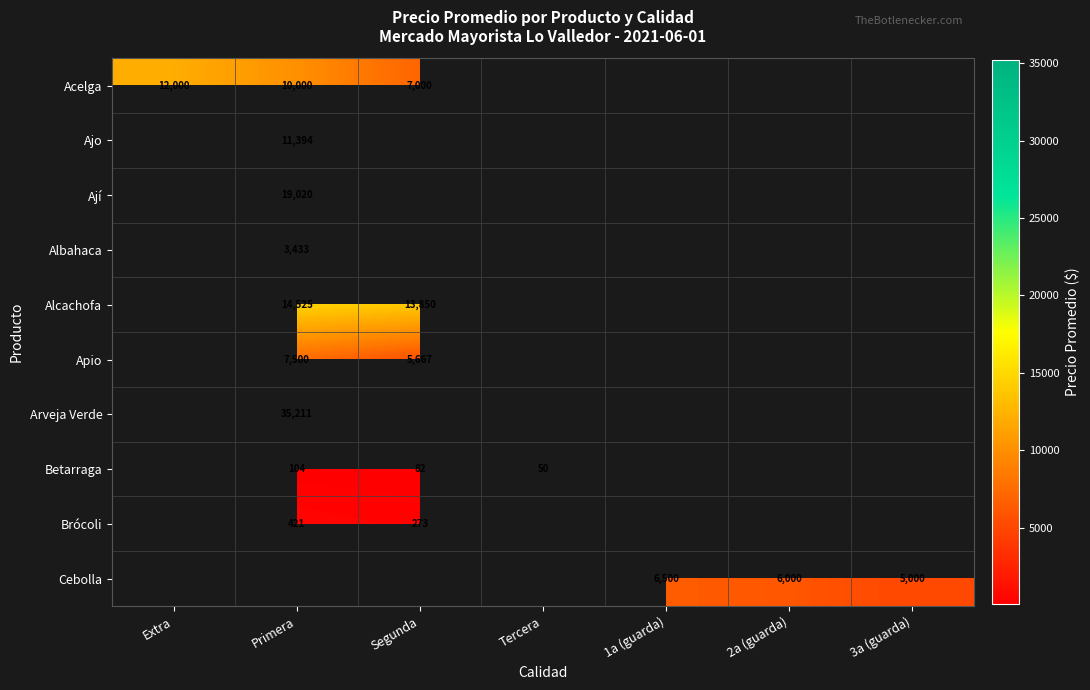

What is the sum of the Betarraga values at Primera and Segunda?

186